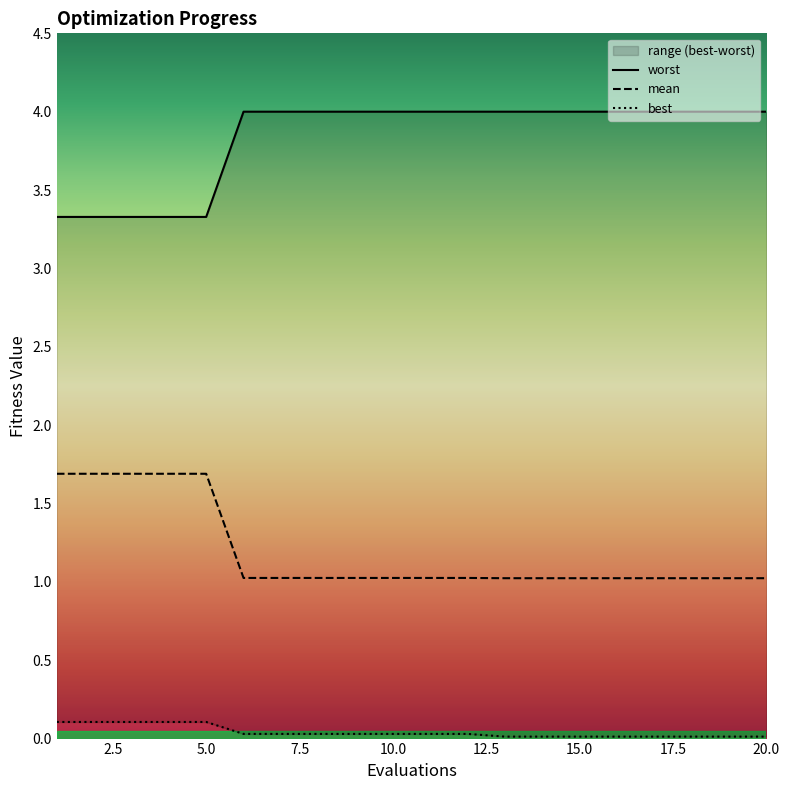

Is it true that best equals 0.1 at 1?

True